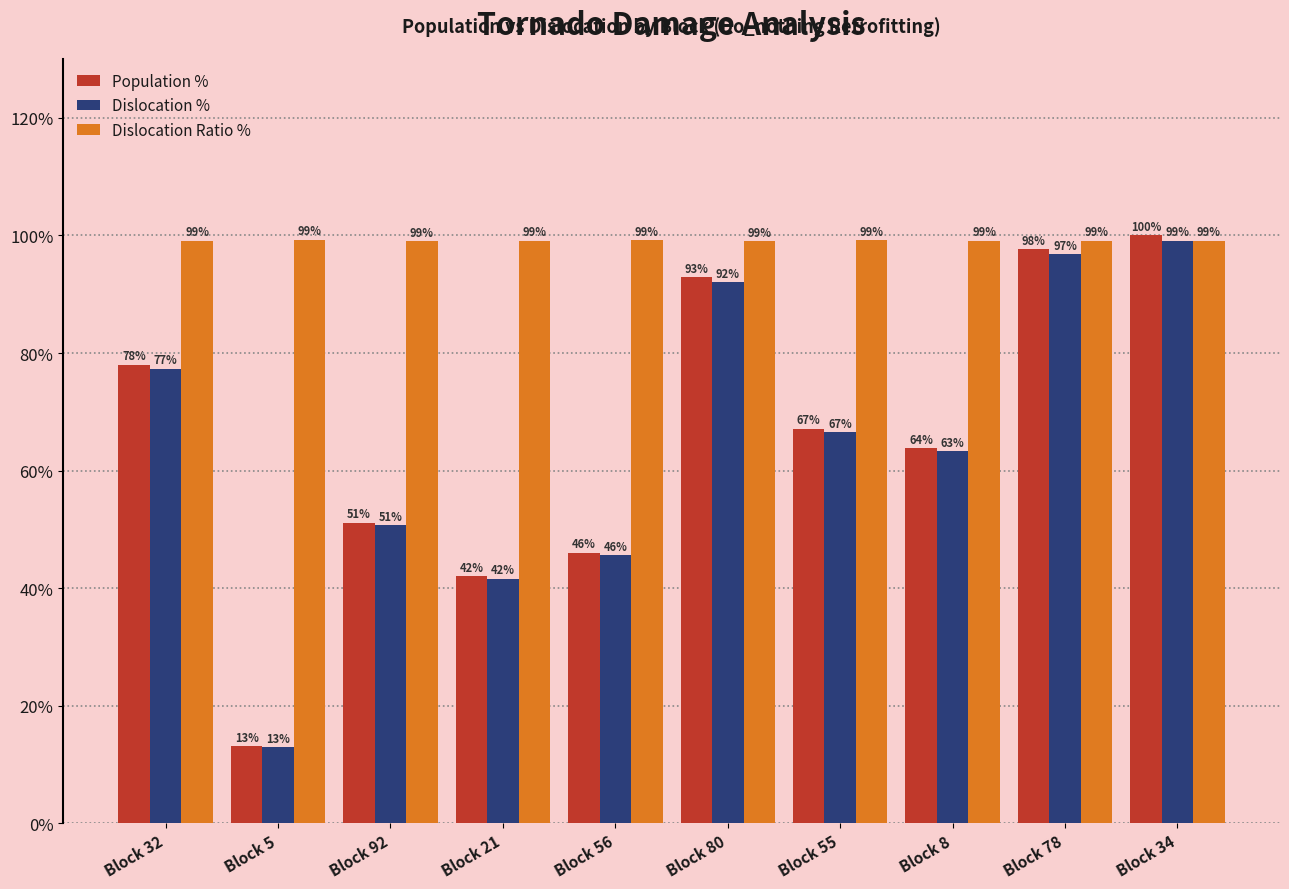

Rank the categories by Dislocation % value from highest to lowest.

Block 34, Block 78, Block 80, Block 32, Block 55, Block 8, Block 92, Block 56, Block 21, Block 5